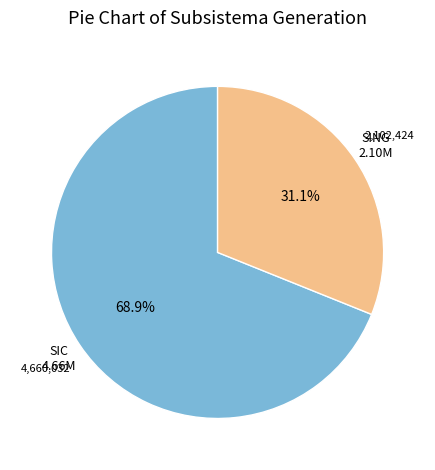

Is it true that SIC is 80% of the pie?

False